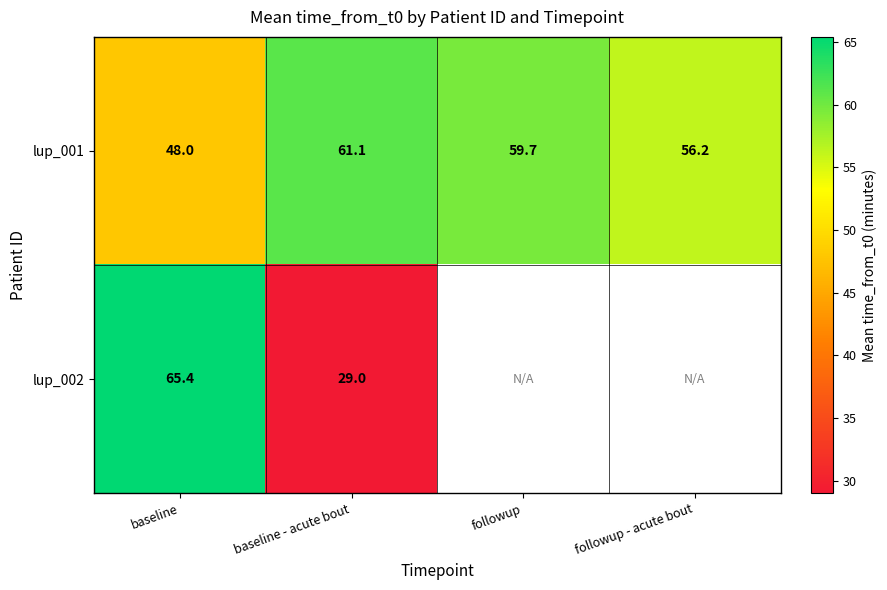

What is the total value across all series at baseline?

113.4